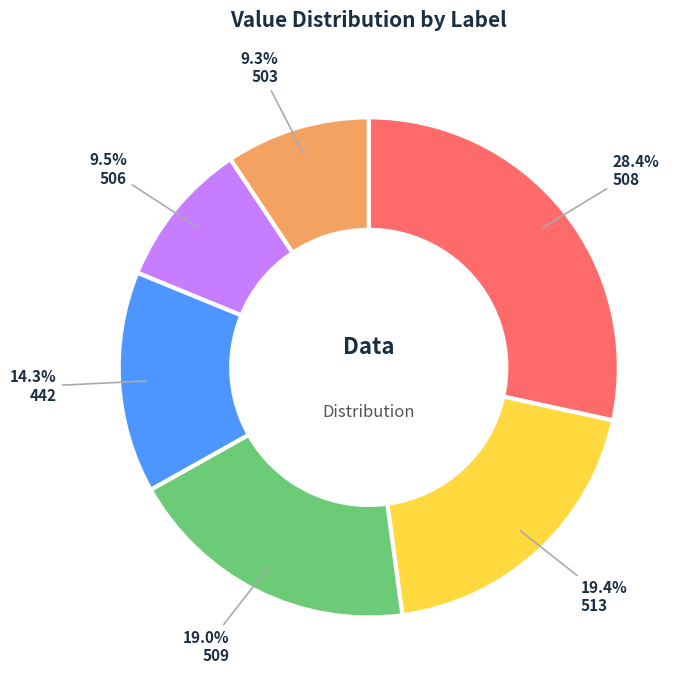

Is there a majority slice in this chart?

No